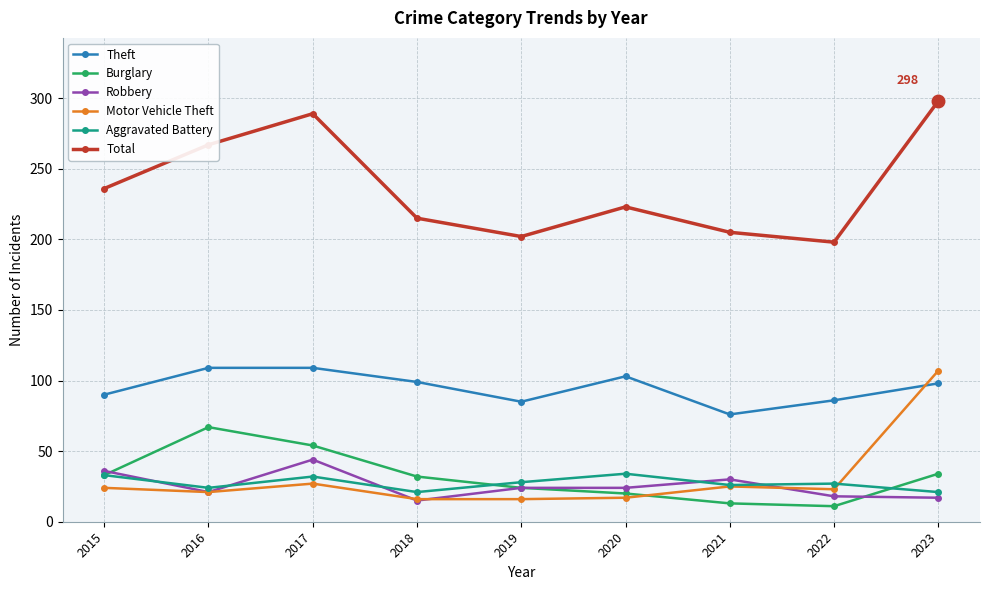

What is the value of the Burglary point at the 4th from the left?

32